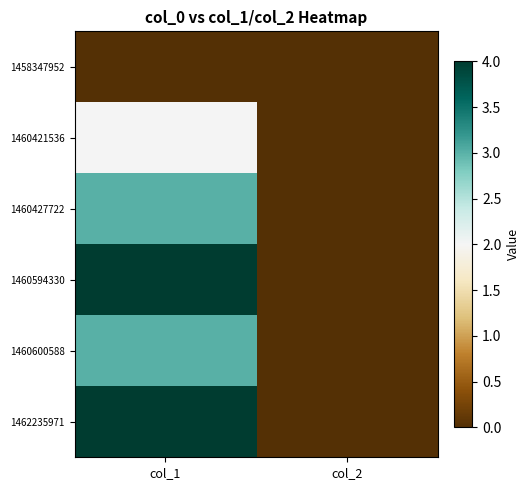

Which series has the largest range (max minus min)?

1460594330